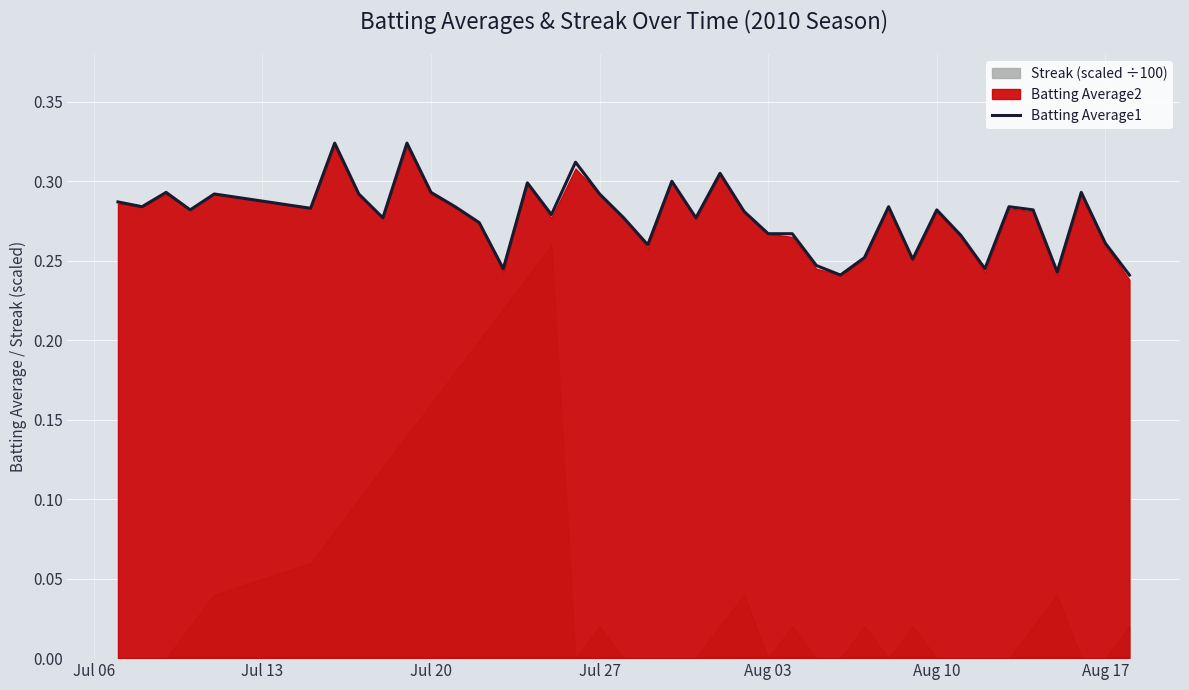

Reading left to right, list all the values displayed in this chart.

0.3	0.3	0.3	0.3	0.3	0.3	0.3	0.3	0.3	0.3	0.3	0.3	0.3	0.2	0.3	0.3	0.3	0.3	0.3	0.3	0.3	0.3	0.3	0.3	0.3	0.3	0.2	0.2	0.3	0.3	0.3	0.3	0.3	0.2	0.3	0.3	0.2	0.3	0.3	0.2